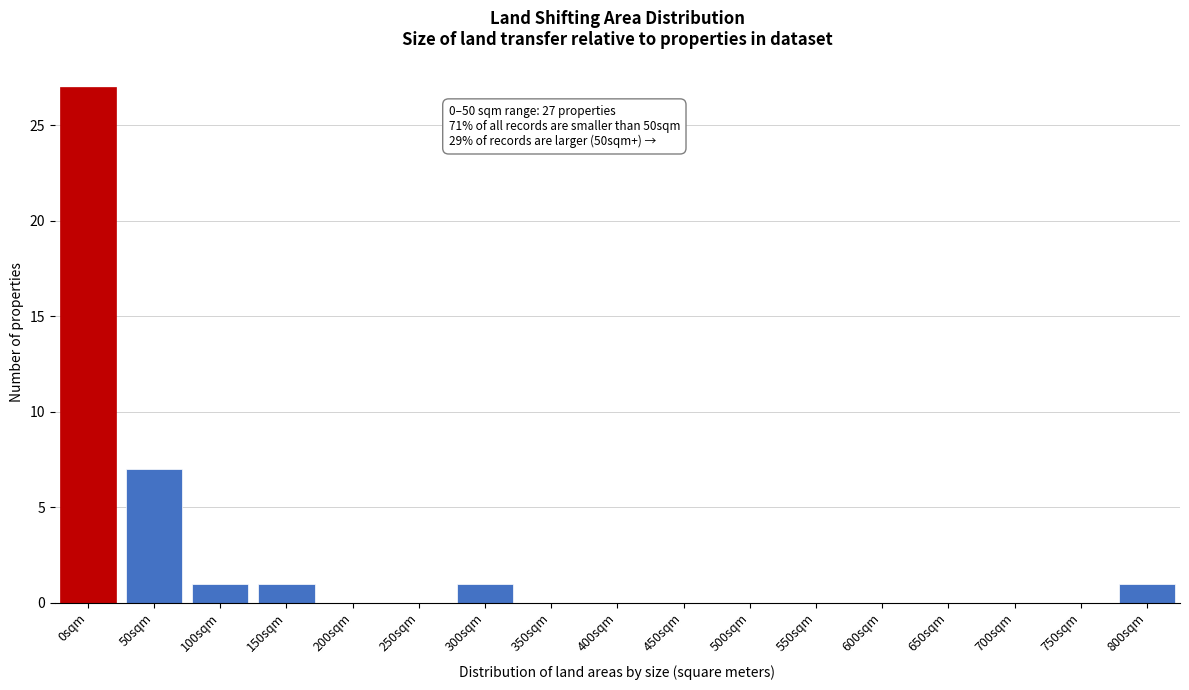

Reading left to right, list all the values displayed in this chart.

0sqm=27	50sqm=7	100sqm=1	150sqm=1	200sqm=0	250sqm=0	300sqm=1	350sqm=0	400sqm=0	450sqm=0	500sqm=0	550sqm=0	600sqm=0	650sqm=0	700sqm=0	750sqm=0	800sqm=1